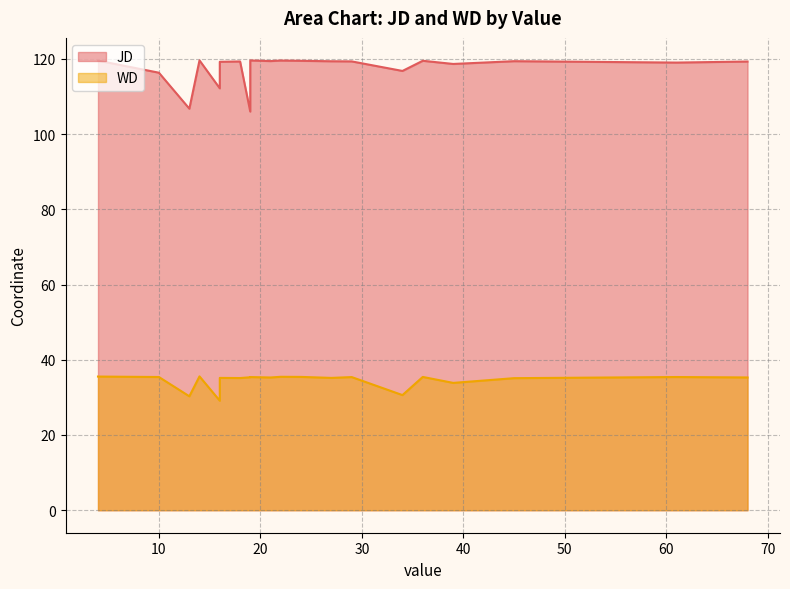

True or false: JD and WD cross at least once.

False